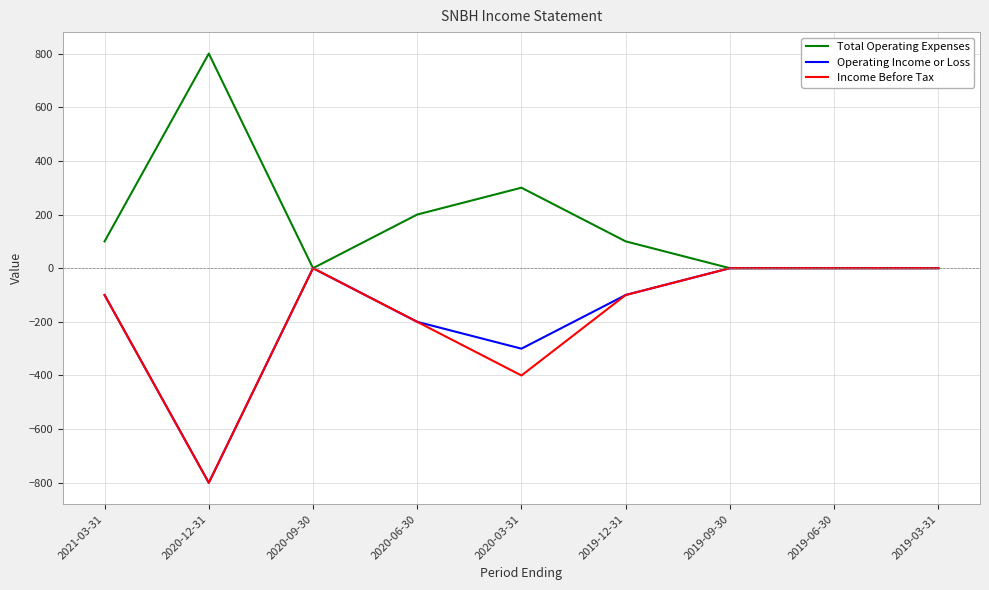

Where is Income Before Tax nearest to the value -400?

2020-03-31